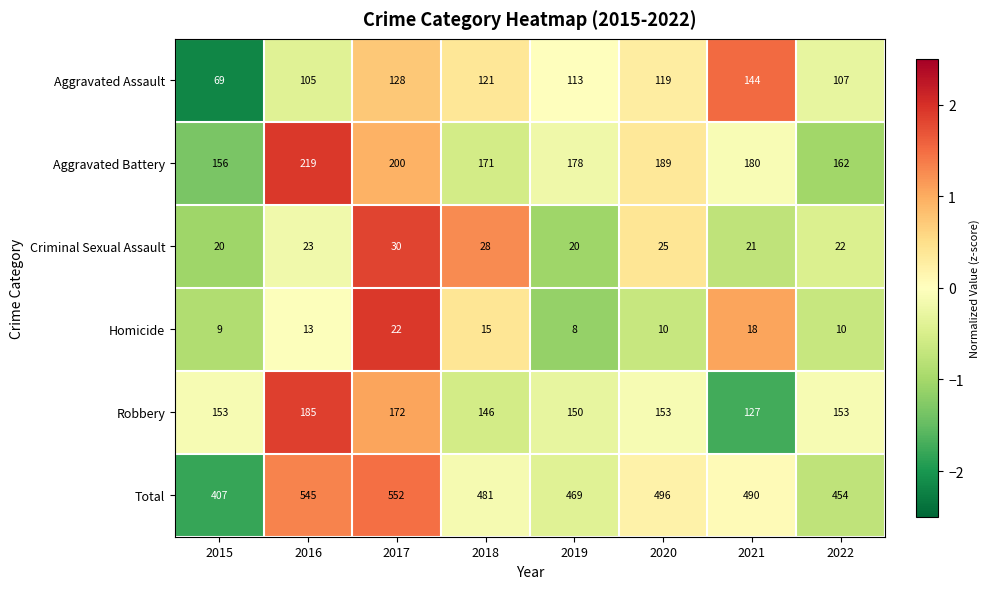

What is the average value of the Aggravated Assault series?

113